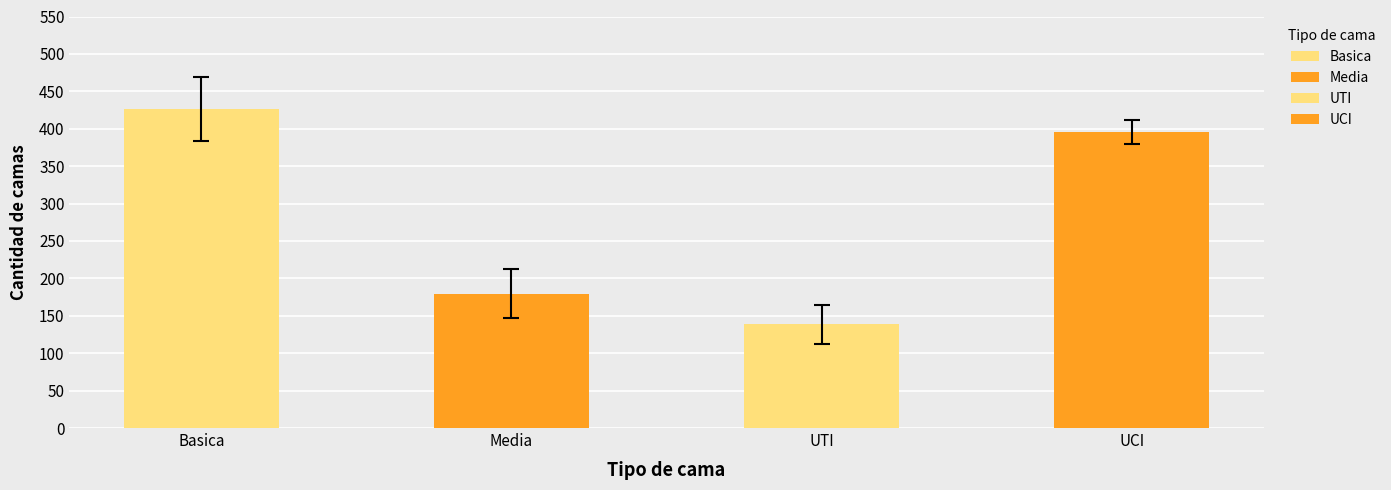

The value of UCI at UTI is 116. True or false?

False